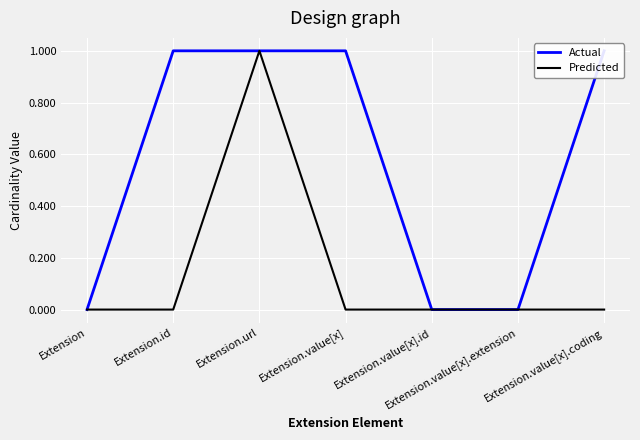

Does the chart display data point markers on the line(s)?

No